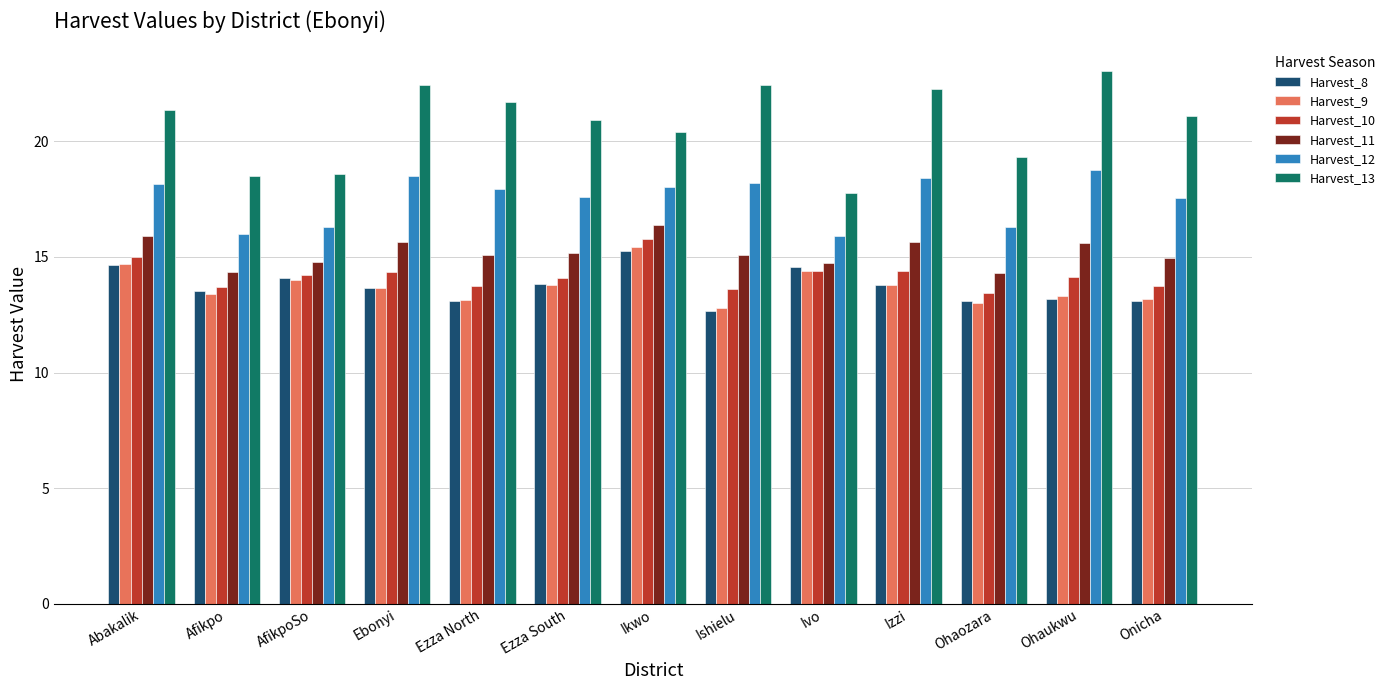

What are all the series names shown in the legend?

Harvest_8, Harvest_9, Harvest_10, Harvest_11, Harvest_12, Harvest_13